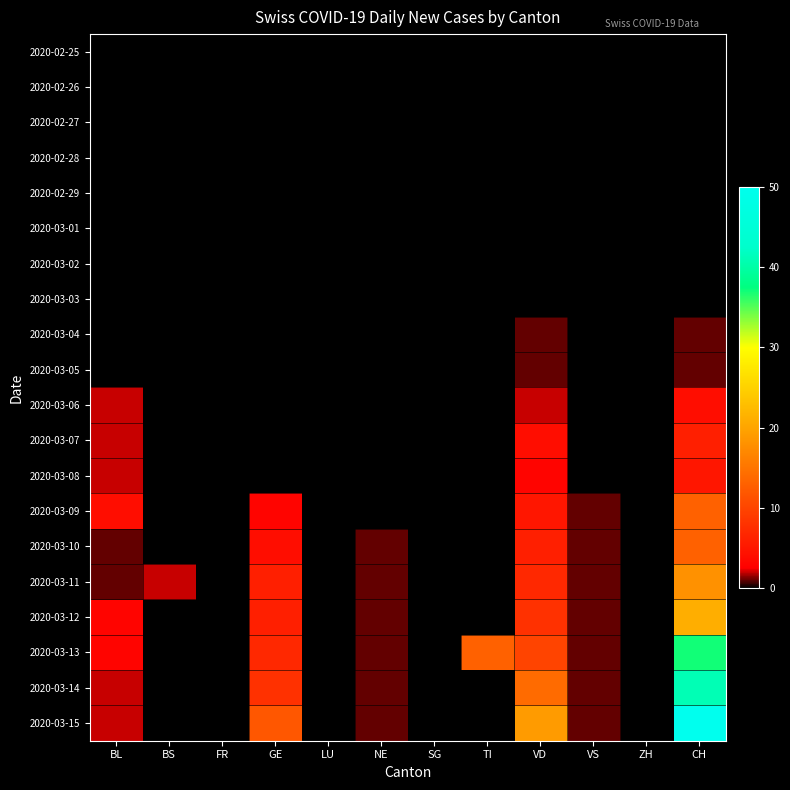

Which has a higher value, BL or SG?

BL